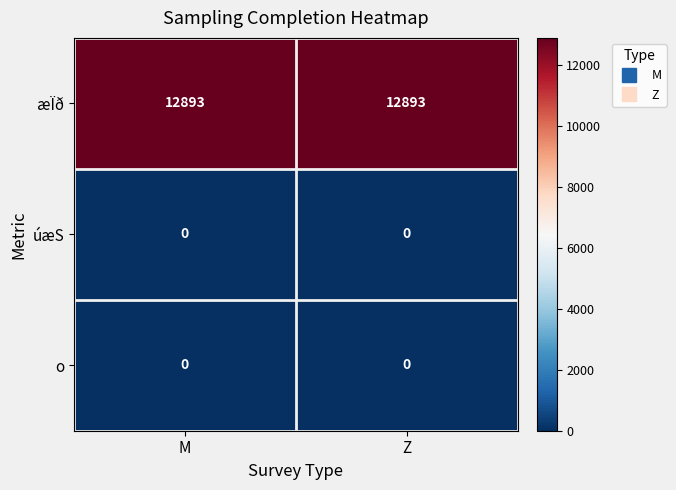

At how many categories does at least one series exceed 11252?

2